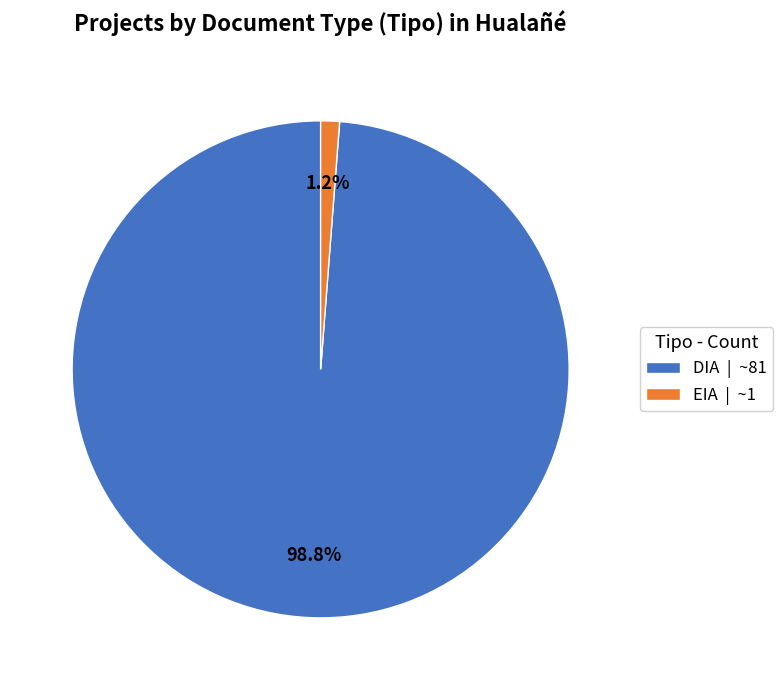

To the nearest percent, what percentage of the pie is EIA?

1%